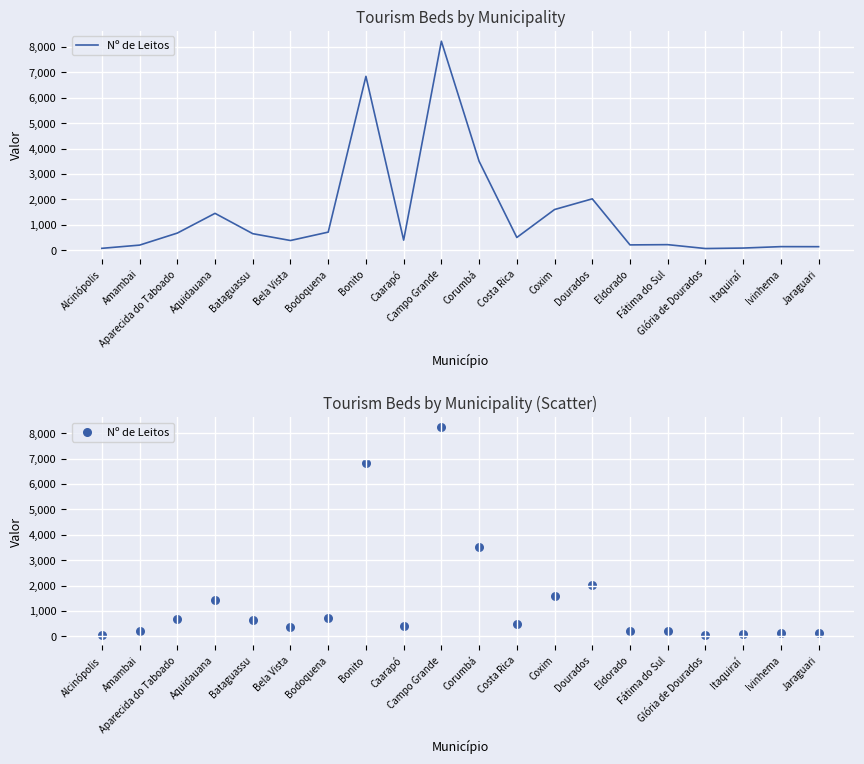

Approximately how many times larger is the value at Bela Vista compared to Bonito?

0.1